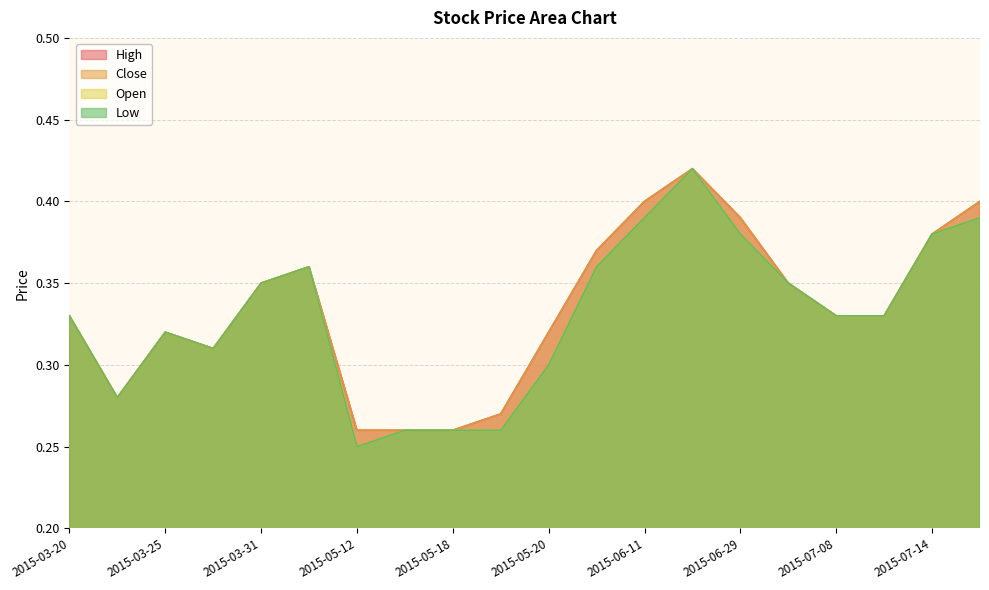

How many distinct data groups are displayed?

4